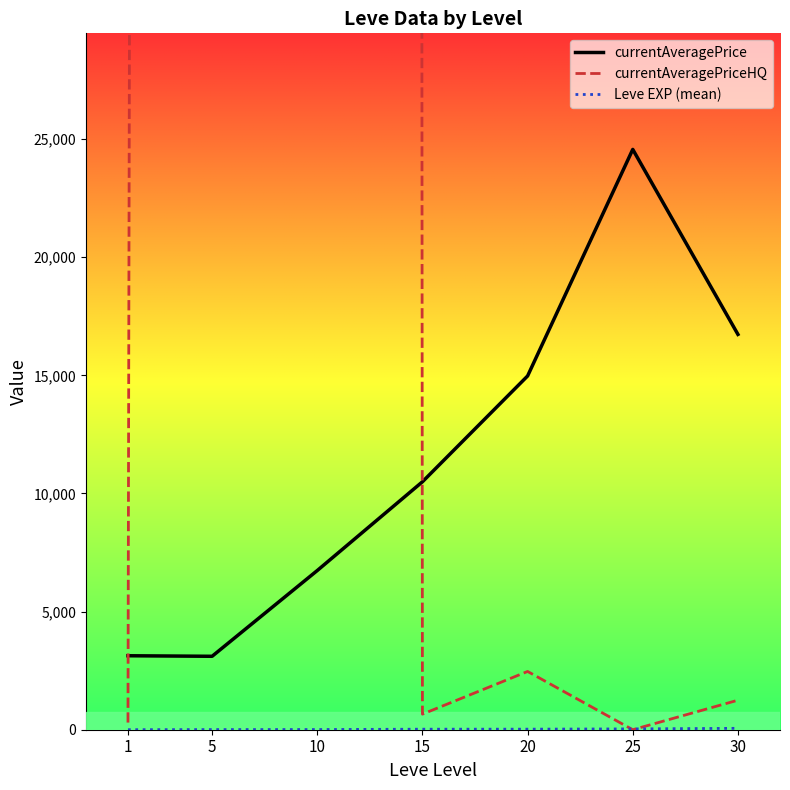

Is it true that Leve EXP (mean) equals 1.3 at 1?

True